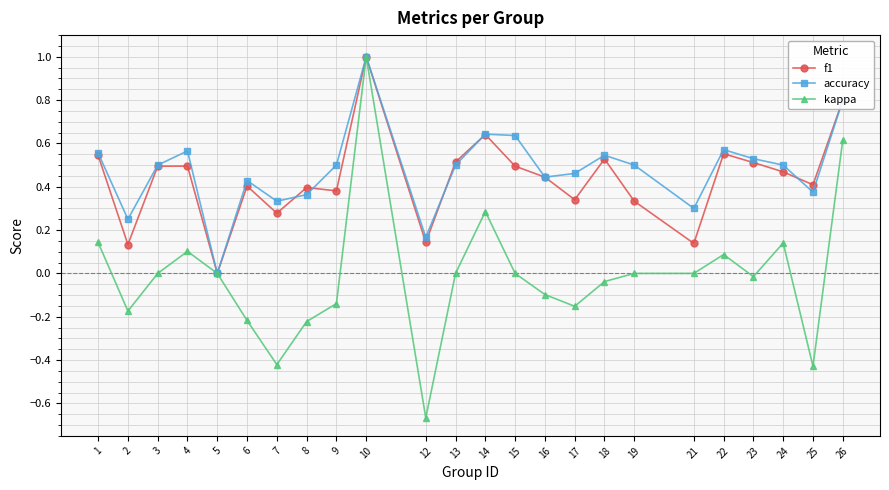

At which category is the sum across all series the highest?

10